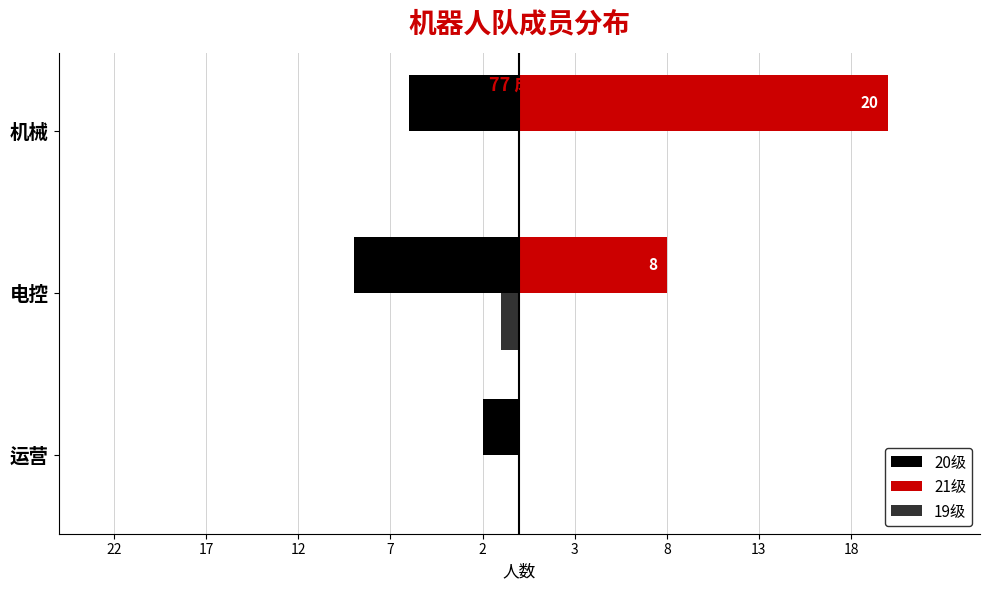

What are all the series names shown in the legend?

20级, 21级, 19级